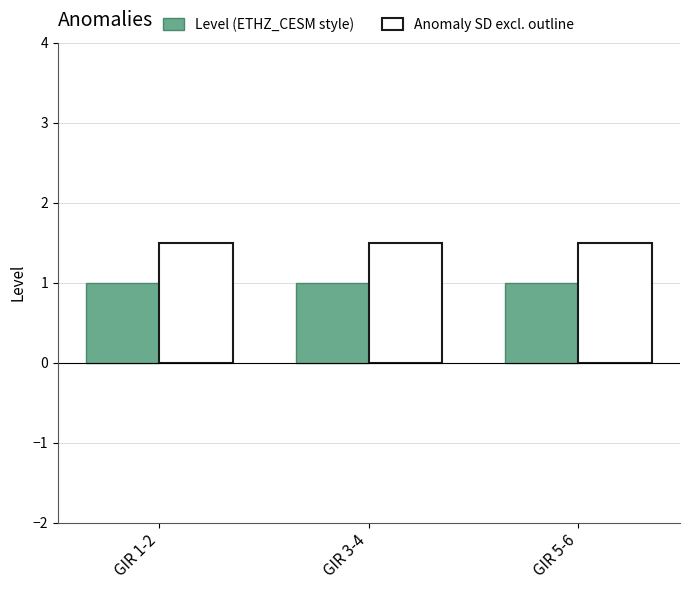

What are all the series names shown in the legend?

Level (ETHZ_CESM style), Anomaly SD excl. outline